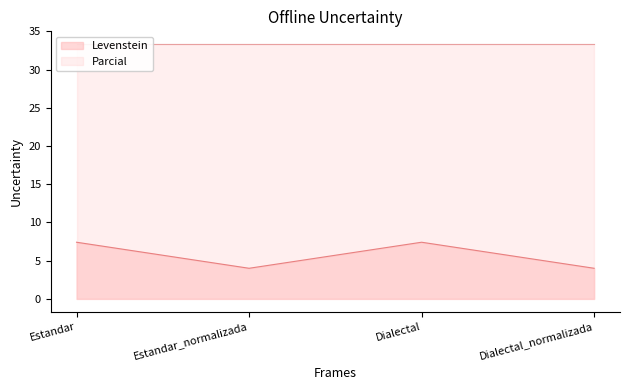

What is the label of the 3rd point from the right?

Estandar_normalizada